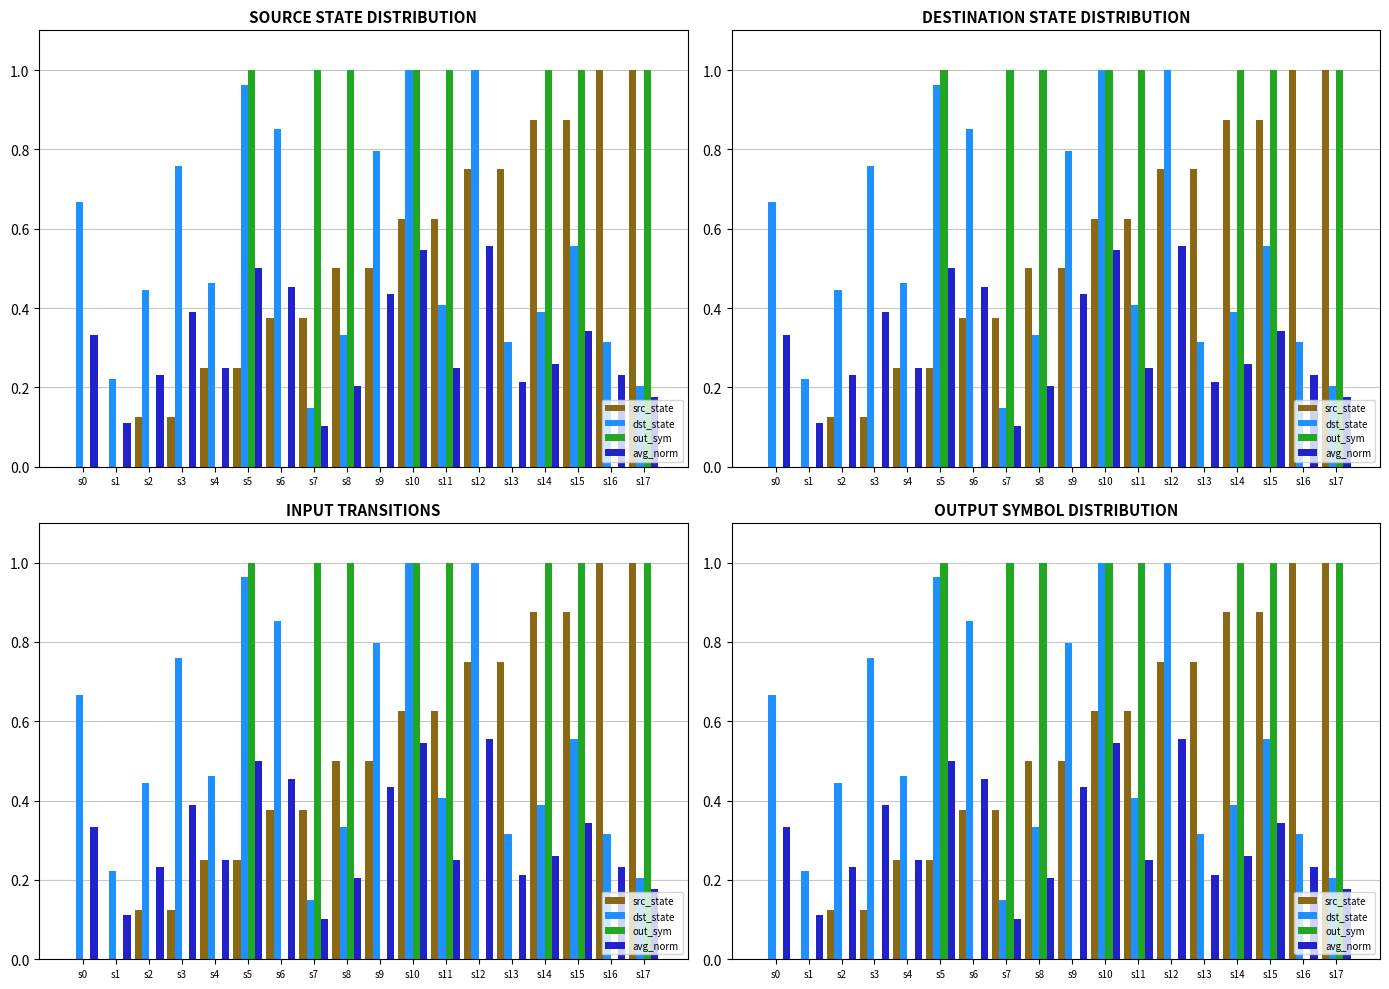

List the series in order of their peak value, highest first.

src_state, dst_state, out_sym, avg_norm